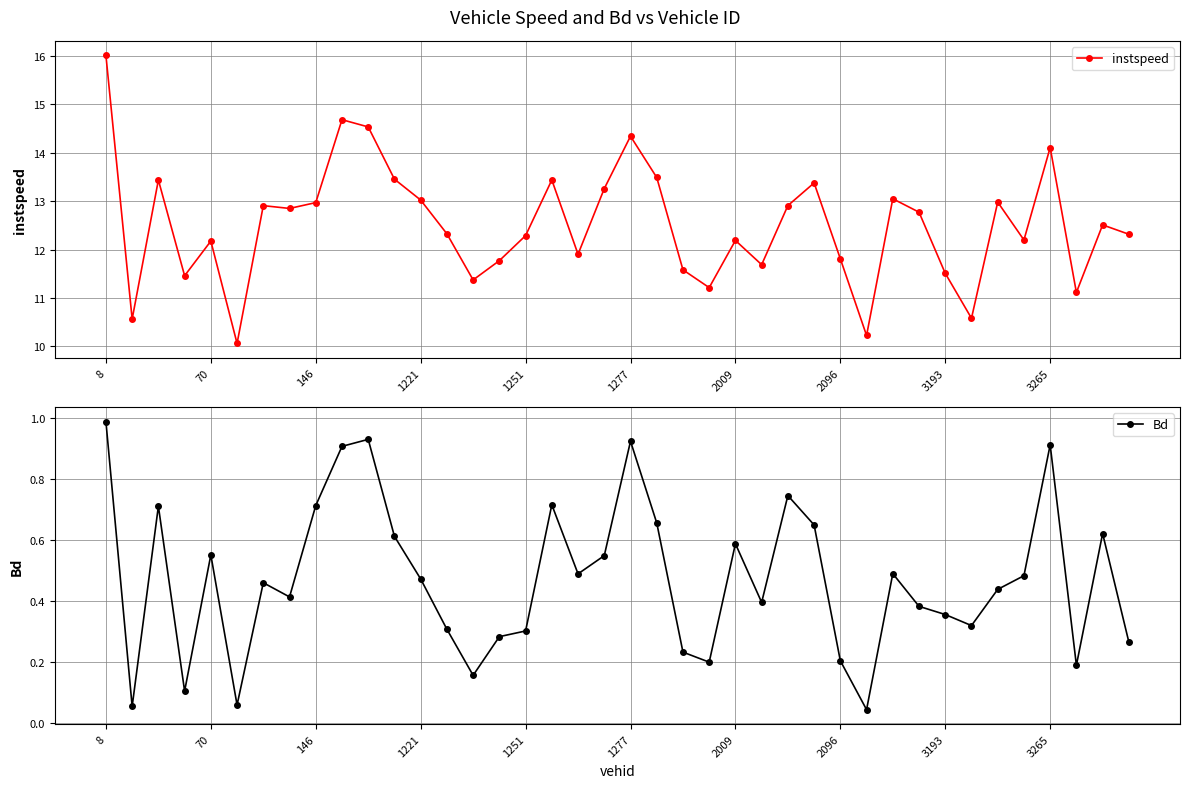

Is this an area chart (filled region under the line)?

No